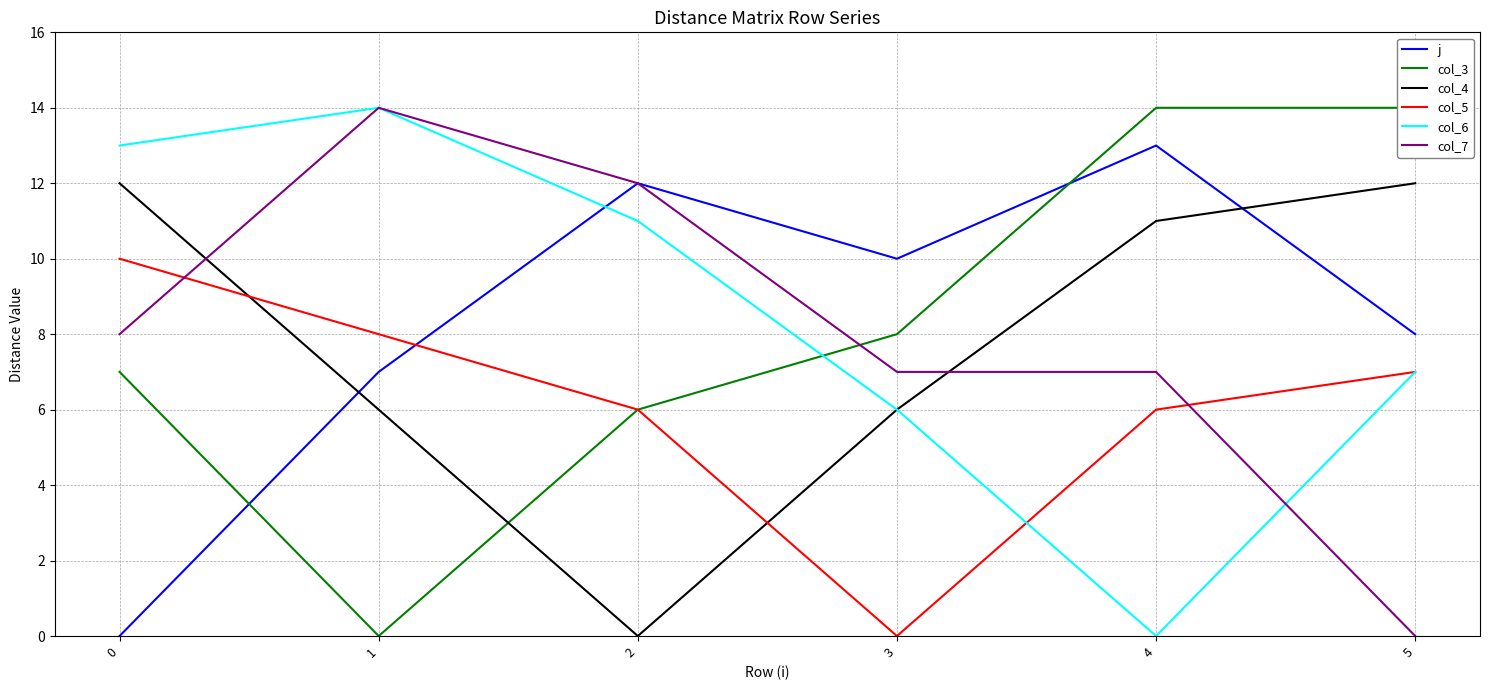

Which has a higher value, 0 or 2?

2